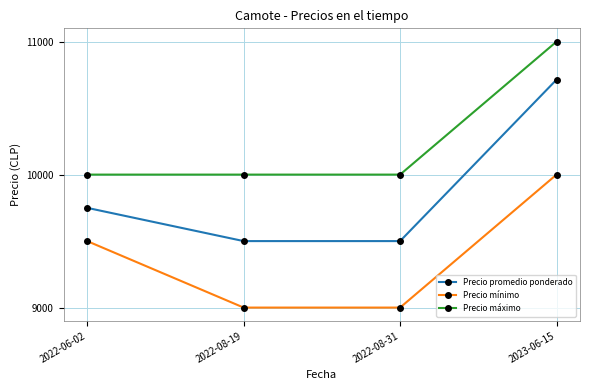

Reading right to left, list all the values displayed in this chart.

Precio promedio ponderado: 10714	9500	9500	9750
Precio mínimo: 10000	9000	9000	9500
Precio máximo: 11000	10000	10000	10000